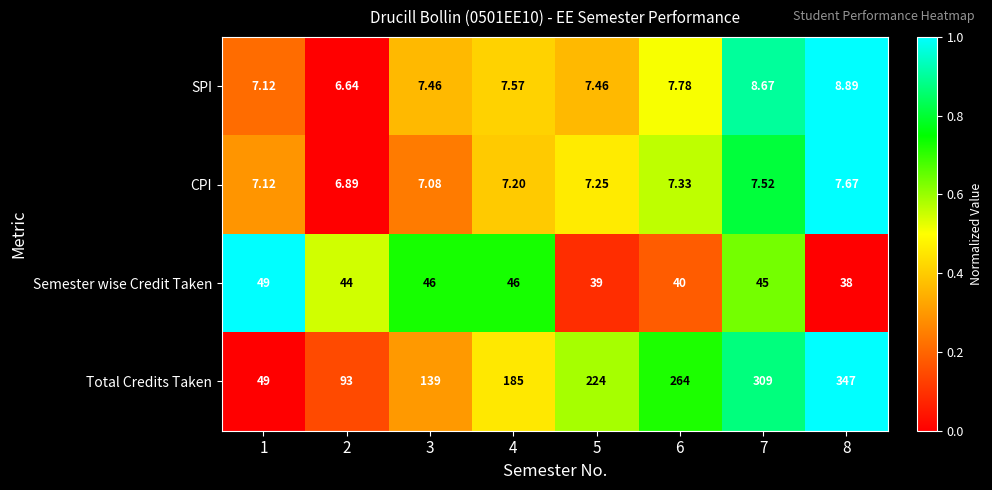

List the series in order of their peak value, highest first.

Total Credits Taken, Semester wise Credit Taken, SPI, CPI